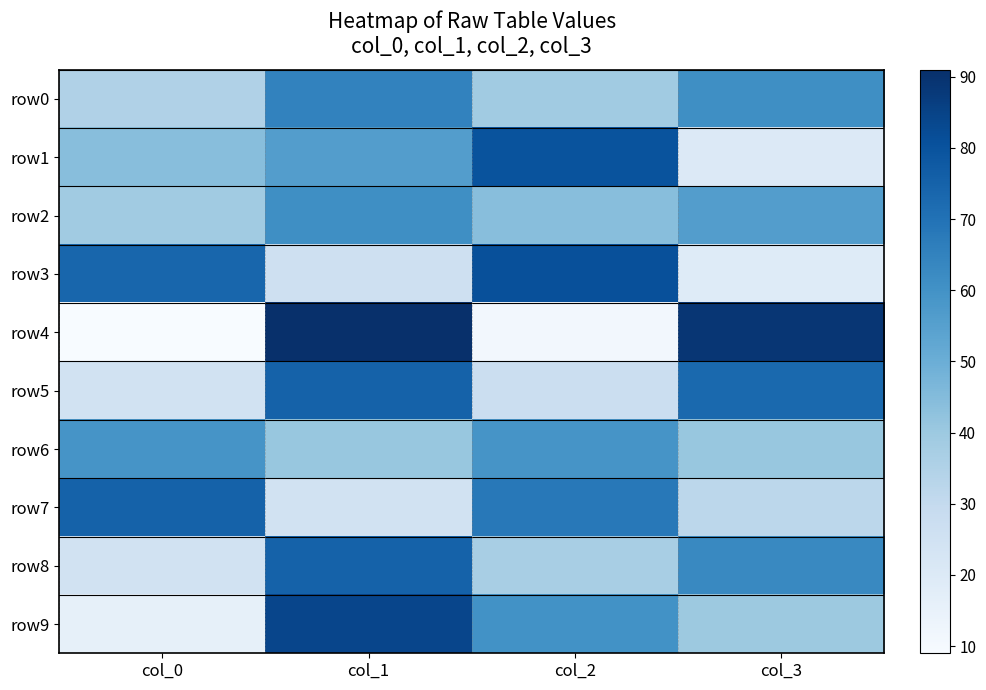

List the series in order of their peak value, highest first.

row4, row9, row3, row1, row5, row7, row8, row0, row2, row6